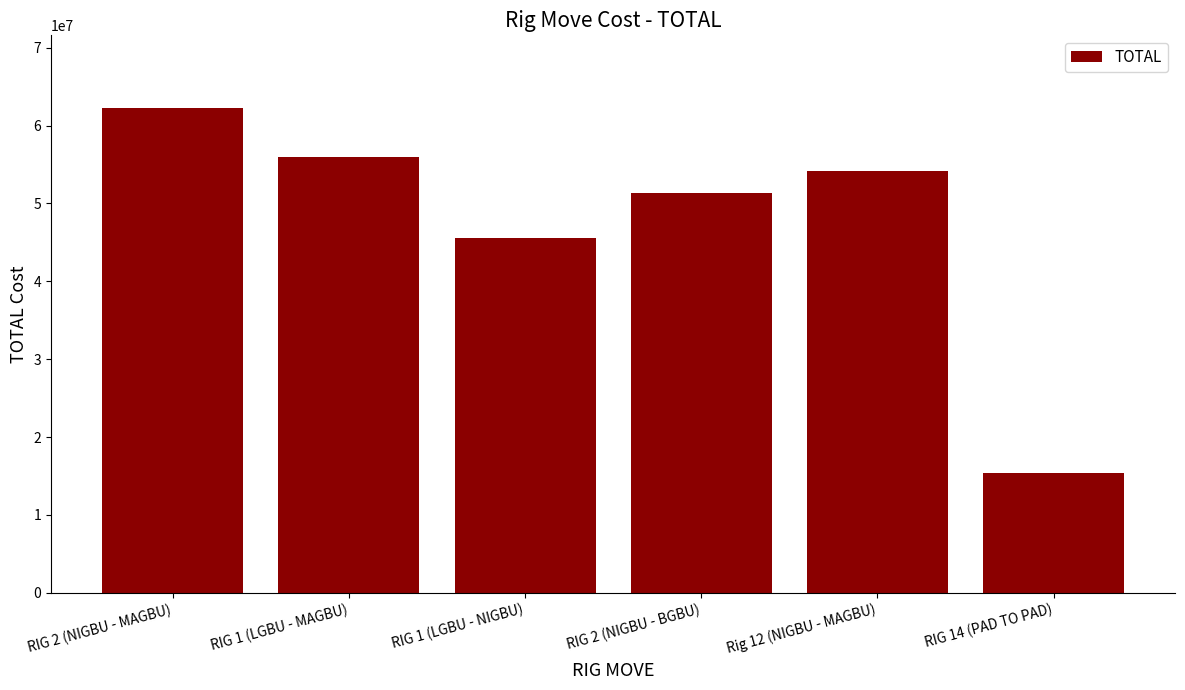

What is the difference between the values at RIG 14 (PAD TO PAD) and RIG 1 (LGBU - MAGBU)?

40634120.4